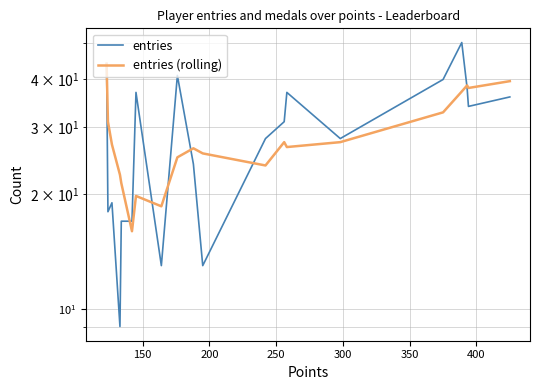

The value of entries (rolling) at 16 is 8.9. True or false?

False